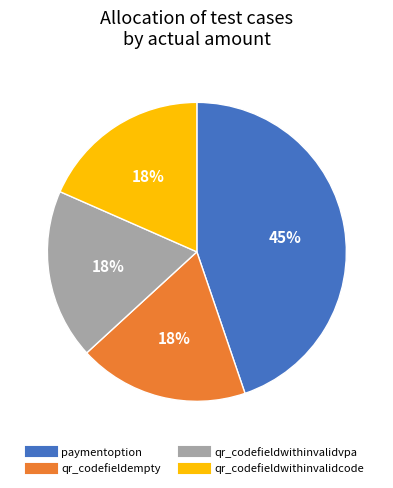

Do qr_codefieldwithinvalidcode and qr_codefieldwithinvalidvpa together represent more than half of the pie?

No